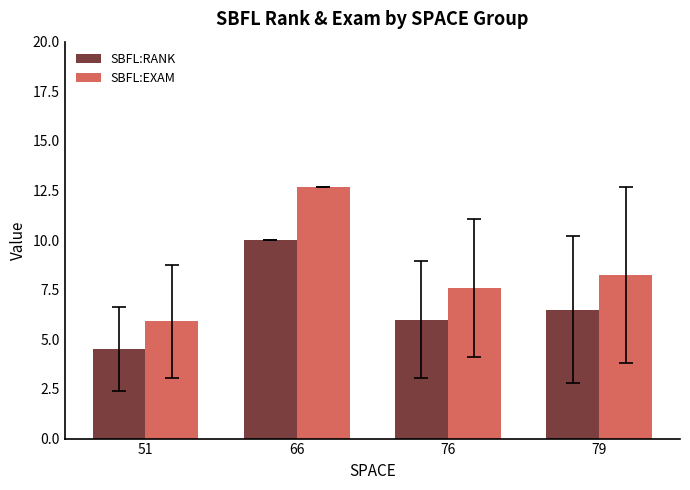

The SBFL:EXAM series shows 5.9 at 51. True or false?

True